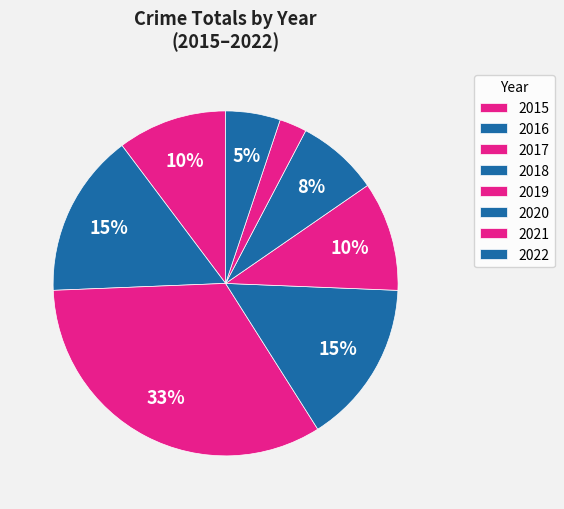

Does any single category account for the majority?

No